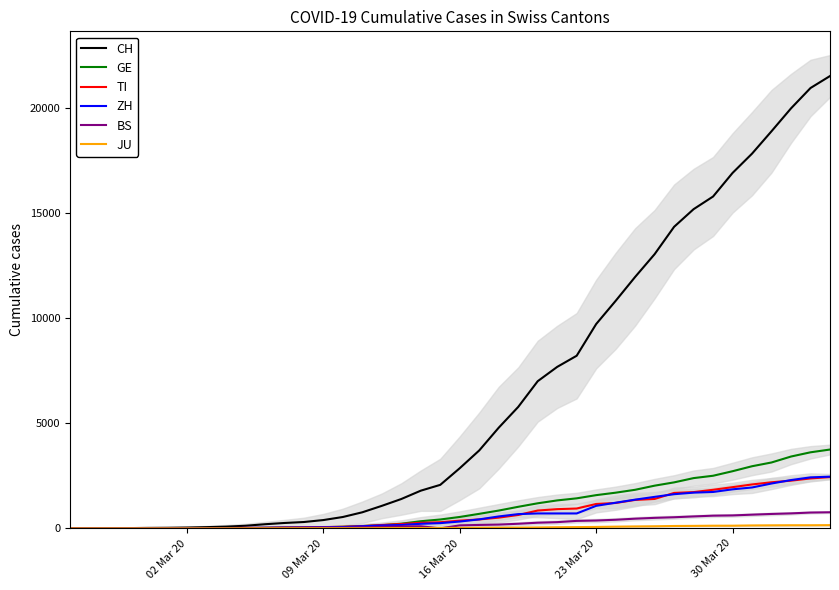

True or false: ZH has more than 1 interior local peaks.

False